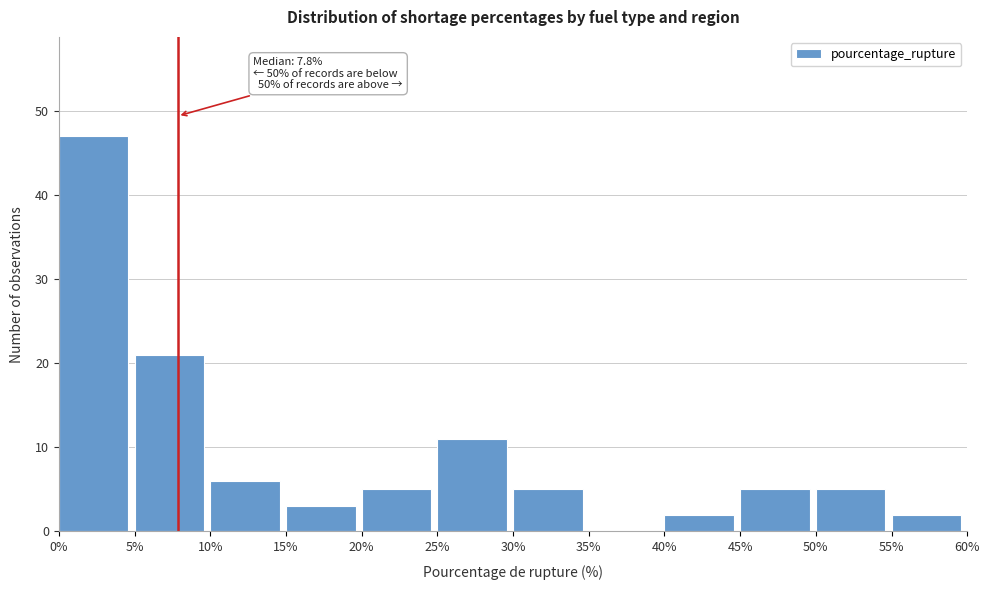

Which range on the x-axis has the tallest bar?

0% to 5%